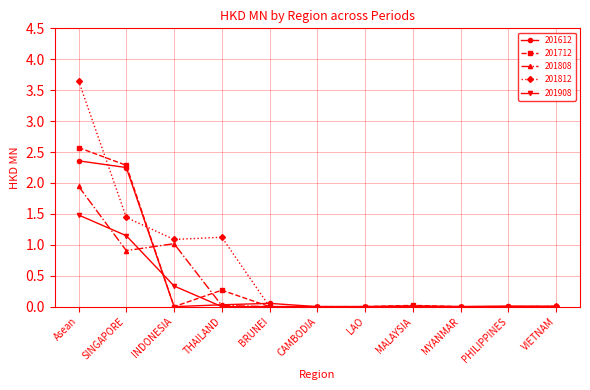

The 201808 series shows -1.1 at PHILIPPINES. True or false?

False